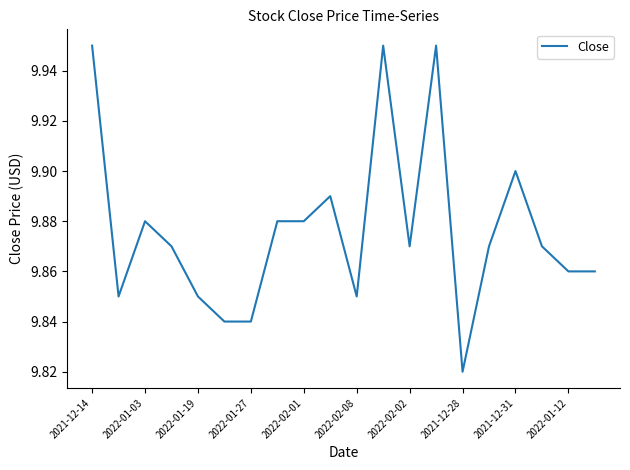

True or false: the data has more than 2 interior local peaks.

True